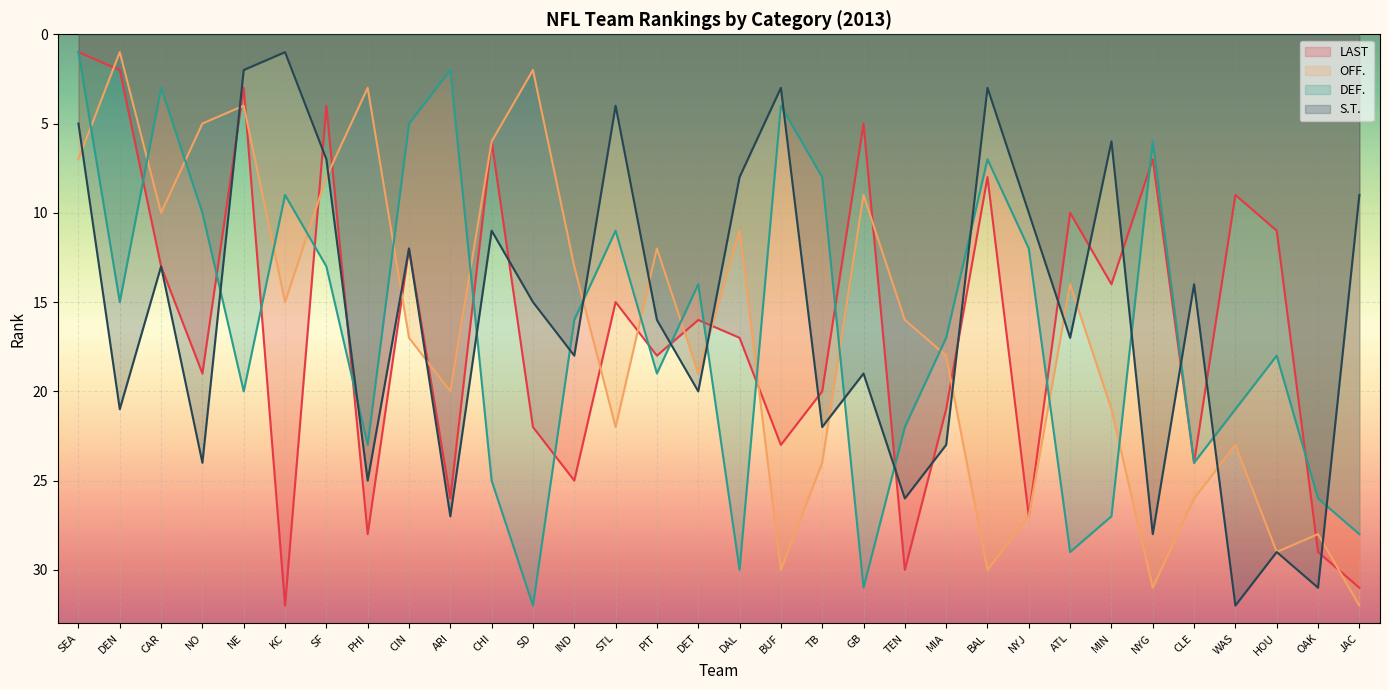

At which label does OFF. first exceed 17?

ARI